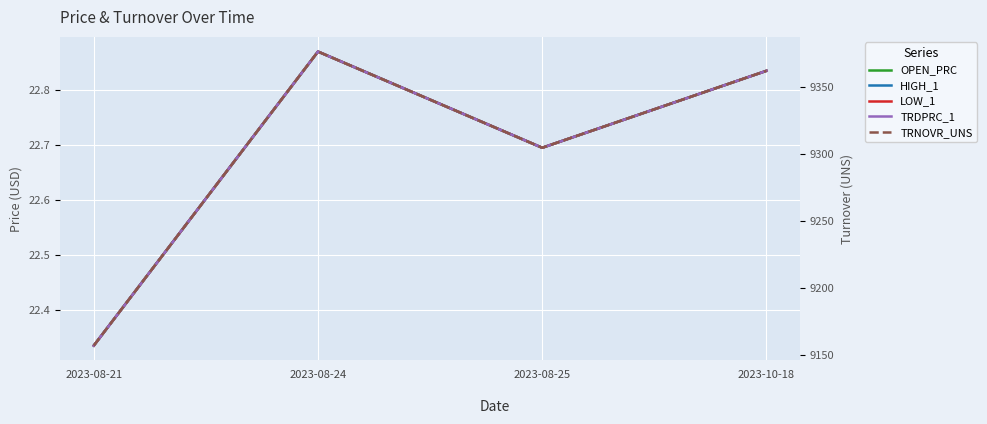

What position from the left is 2023-08-21?

1